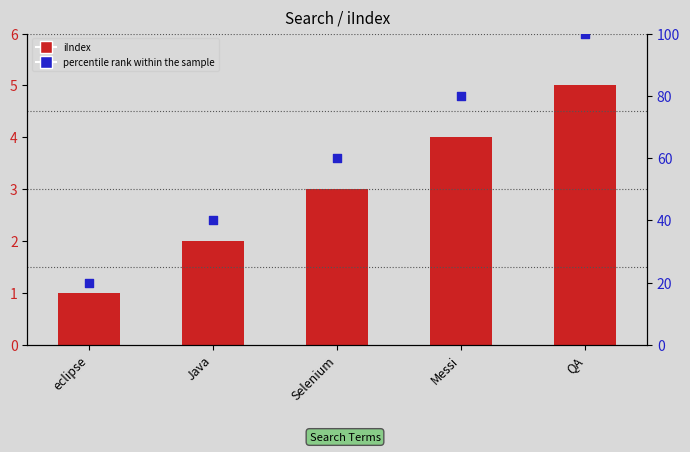

What are all the series names shown in the legend?

iIndex, percentile rank within the sample